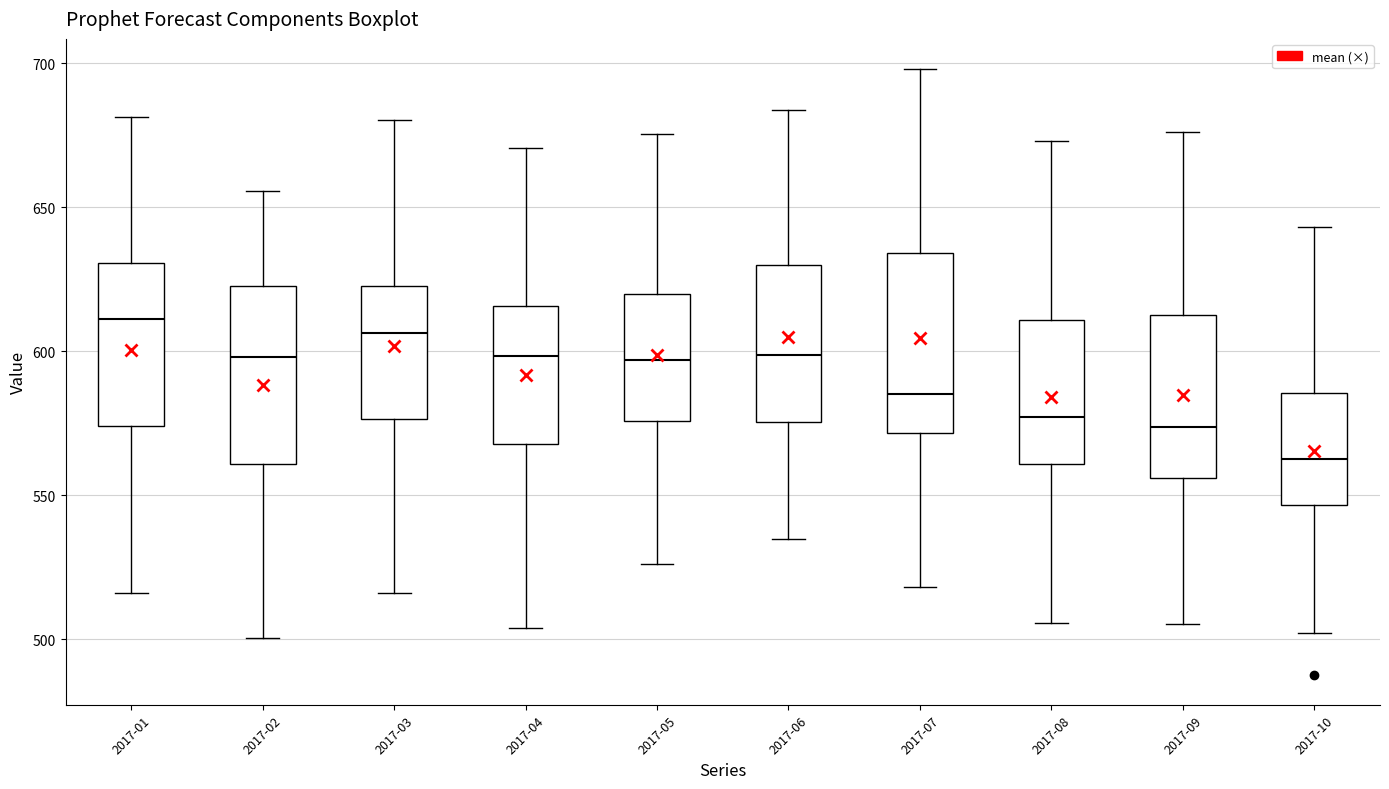

Reading left to right, read every box against the y-axis: the position of its median line, the range the box covers, and the ends of its whiskers. The values are not printed on the chart, so give them approximately, as read against the axis.

2017-01: median 610, box 575 to 630, whiskers 515 to 680
2017-02: median 600, box 560 to 625, whiskers 500 to 655
2017-03: median 605, box 575 to 625, whiskers 515 to 680
2017-04: median 600, box 570 to 615, whiskers 505 to 670
2017-05: median 595, box 575 to 620, whiskers 525 to 675
2017-06: median 600, box 575 to 630, whiskers 535 to 685
2017-07: median 585, box 570 to 635, whiskers 520 to 700
2017-08: median 575, box 560 to 610, whiskers 505 to 675
2017-09: median 575, box 555 to 610, whiskers 505 to 675
2017-10: median 565, box 545 to 585, whiskers 500 to 645